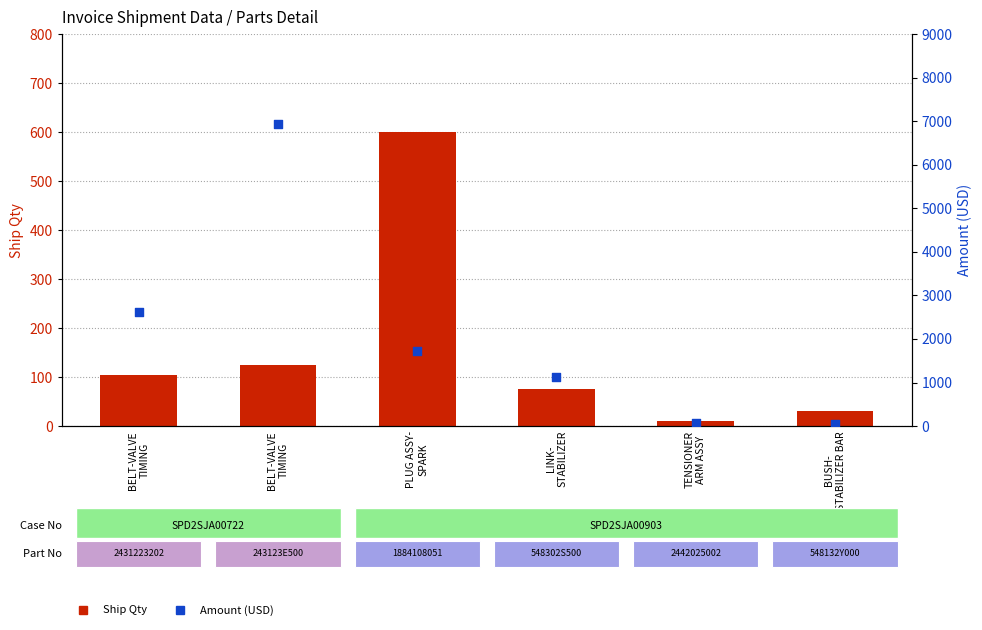

At how many categories does at least one series exceed 6617?

1